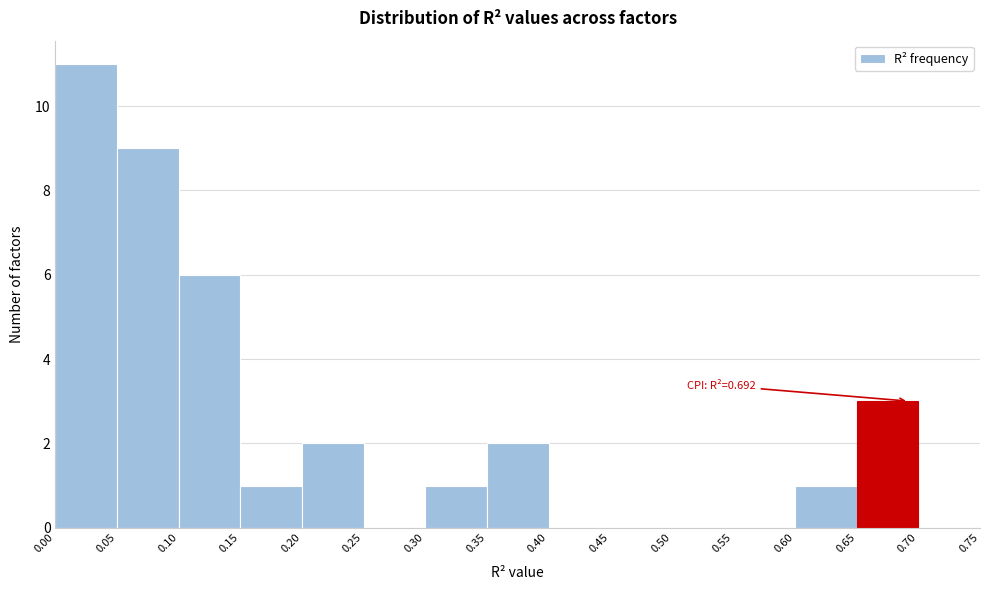

Over which range of the x-axis is the bar tallest?

0.00 to 0.05